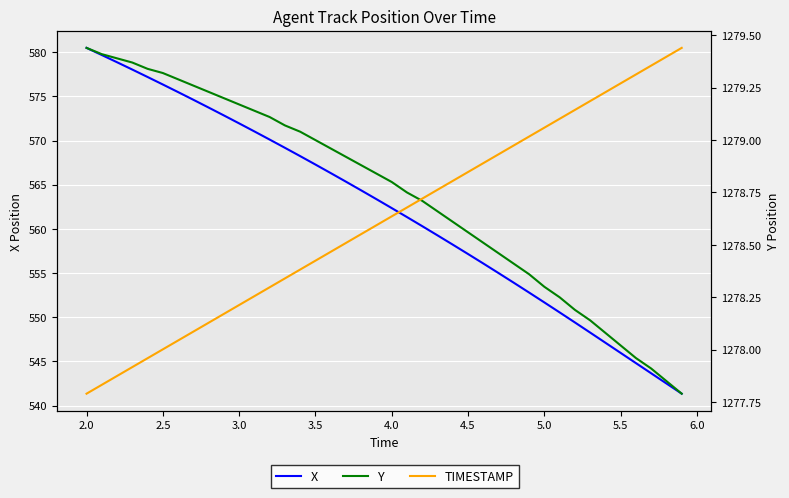

Count the number of categories in the chart.

40